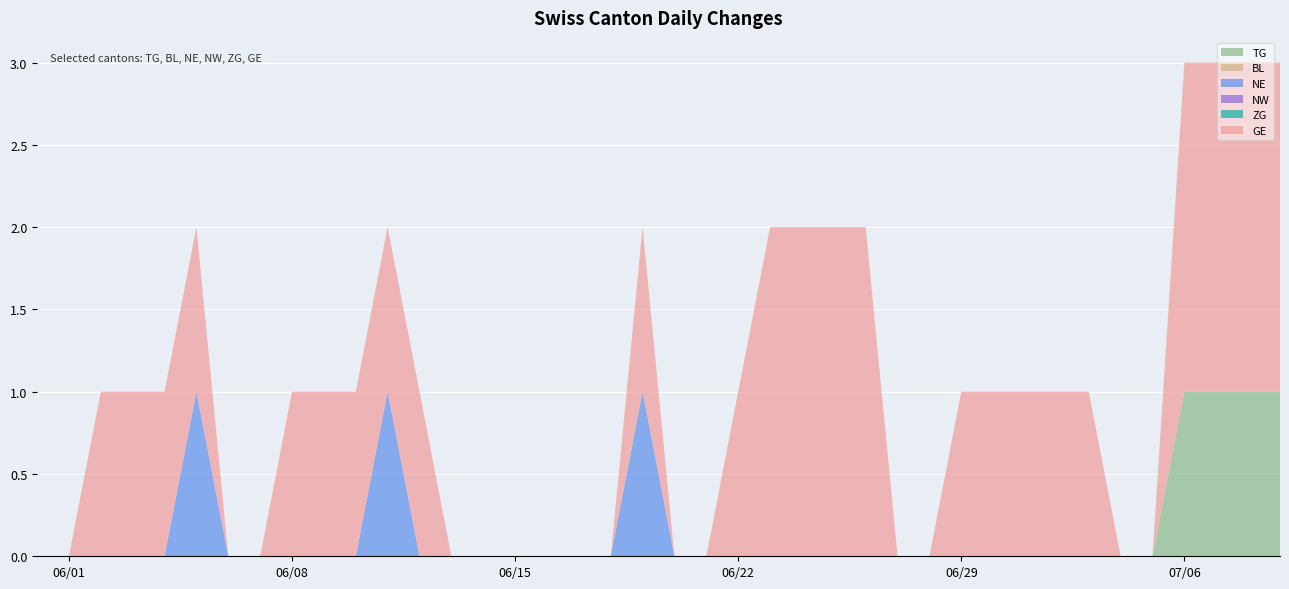

Reading left to right, list all the values displayed in this chart.

TG: 2020-05-31=0	2020-06-01=0	2020-06-02=0	2020-06-03=0	2020-06-04=0	2020-06-05=0	2020-06-06=0	2020-06-07=0	2020-06-08=0	2020-06-09=0	2020-06-10=0	2020-06-11=0	2020-06-12=0	2020-06-13=0	2020-06-14=0	2020-06-15=0	2020-06-16=0	2020-06-17=0	2020-06-18=0	2020-06-19=0	2020-06-20=0	2020-06-21=0	2020-06-22=0	2020-06-23=0	2020-06-24=0	2020-06-25=0	2020-06-26=0	2020-06-27=0	2020-06-28=0	2020-06-29=0	2020-06-30=0	2020-07-01=0	2020-07-02=0	2020-07-03=0	2020-07-04=0	2020-07-05=0	2020-07-06=1	2020-07-07=1	2020-07-08=1	2020-07-09=1
BL: 2020-05-31=0	2020-06-01=0	2020-06-02=0	2020-06-03=0	2020-06-04=0	2020-06-05=0	2020-06-06=0	2020-06-07=0	2020-06-08=0	2020-06-09=0	2020-06-10=0	2020-06-11=0	2020-06-12=0	2020-06-13=0	2020-06-14=0	2020-06-15=0	2020-06-16=0	2020-06-17=0	2020-06-18=0	2020-06-19=0	2020-06-20=0	2020-06-21=0	2020-06-22=0	2020-06-23=0	2020-06-24=0	2020-06-25=0	2020-06-26=0	2020-06-27=0	2020-06-28=0	2020-06-29=0	2020-06-30=0	2020-07-01=0	2020-07-02=0	2020-07-03=0	2020-07-04=0	2020-07-05=0	2020-07-06=0	2020-07-07=0	2020-07-08=0	2020-07-09=0
NE: 2020-05-31=0	2020-06-01=0	2020-06-02=0	2020-06-03=0	2020-06-04=0	2020-06-05=1	2020-06-06=0	2020-06-07=0	2020-06-08=0	2020-06-09=0	2020-06-10=0	2020-06-11=1	2020-06-12=0	2020-06-13=0	2020-06-14=0	2020-06-15=0	2020-06-16=0	2020-06-17=0	2020-06-18=0	2020-06-19=1	2020-06-20=0	2020-06-21=0	2020-06-22=0	2020-06-23=0	2020-06-24=0	2020-06-25=0	2020-06-26=0	2020-06-27=0	2020-06-28=0	2020-06-29=0	2020-06-30=0	2020-07-01=0	2020-07-02=0	2020-07-03=0	2020-07-04=0	2020-07-05=0	2020-07-06=0	2020-07-07=0	2020-07-08=0	2020-07-09=0
NW: 2020-05-31=0	2020-06-01=0	2020-06-02=0	2020-06-03=0	2020-06-04=0	2020-06-05=0	2020-06-06=0	2020-06-07=0	2020-06-08=0	2020-06-09=0	2020-06-10=0	2020-06-11=0	2020-06-12=0	2020-06-13=0	2020-06-14=0	2020-06-15=0	2020-06-16=0	2020-06-17=0	2020-06-18=0	2020-06-19=0	2020-06-20=0	2020-06-21=0	2020-06-22=0	2020-06-23=0	2020-06-24=0	2020-06-25=0	2020-06-26=0	2020-06-27=0	2020-06-28=0	2020-06-29=0	2020-06-30=0	2020-07-01=0	2020-07-02=0	2020-07-03=0	2020-07-04=0	2020-07-05=0	2020-07-06=0	2020-07-07=0	2020-07-08=0	2020-07-09=0
ZG: 2020-05-31=0	2020-06-01=0	2020-06-02=0	2020-06-03=0	2020-06-04=0	2020-06-05=0	2020-06-06=0	2020-06-07=0	2020-06-08=0	2020-06-09=0	2020-06-10=0	2020-06-11=0	2020-06-12=0	2020-06-13=0	2020-06-14=0	2020-06-15=0	2020-06-16=0	2020-06-17=0	2020-06-18=0	2020-06-19=0	2020-06-20=0	2020-06-21=0	2020-06-22=0	2020-06-23=0	2020-06-24=0	2020-06-25=0	2020-06-26=0	2020-06-27=0	2020-06-28=0	2020-06-29=0	2020-06-30=0	2020-07-01=0	2020-07-02=0	2020-07-03=0	2020-07-04=0	2020-07-05=0	2020-07-06=0	2020-07-07=0	2020-07-08=0	2020-07-09=0
GE: 2020-05-31=0	2020-06-01=0	2020-06-02=1	2020-06-03=1	2020-06-04=1	2020-06-05=1	2020-06-06=0	2020-06-07=0	2020-06-08=1	2020-06-09=1	2020-06-10=1	2020-06-11=1	2020-06-12=1	2020-06-13=0	2020-06-14=0	2020-06-15=0	2020-06-16=0	2020-06-17=0	2020-06-18=0	2020-06-19=1	2020-06-20=0	2020-06-21=0	2020-06-22=1	2020-06-23=2	2020-06-24=2	2020-06-25=2	2020-06-26=2	2020-06-27=0	2020-06-28=0	2020-06-29=1	2020-06-30=1	2020-07-01=1	2020-07-02=1	2020-07-03=1	2020-07-04=0	2020-07-05=0	2020-07-06=2	2020-07-07=2	2020-07-08=2	2020-07-09=2